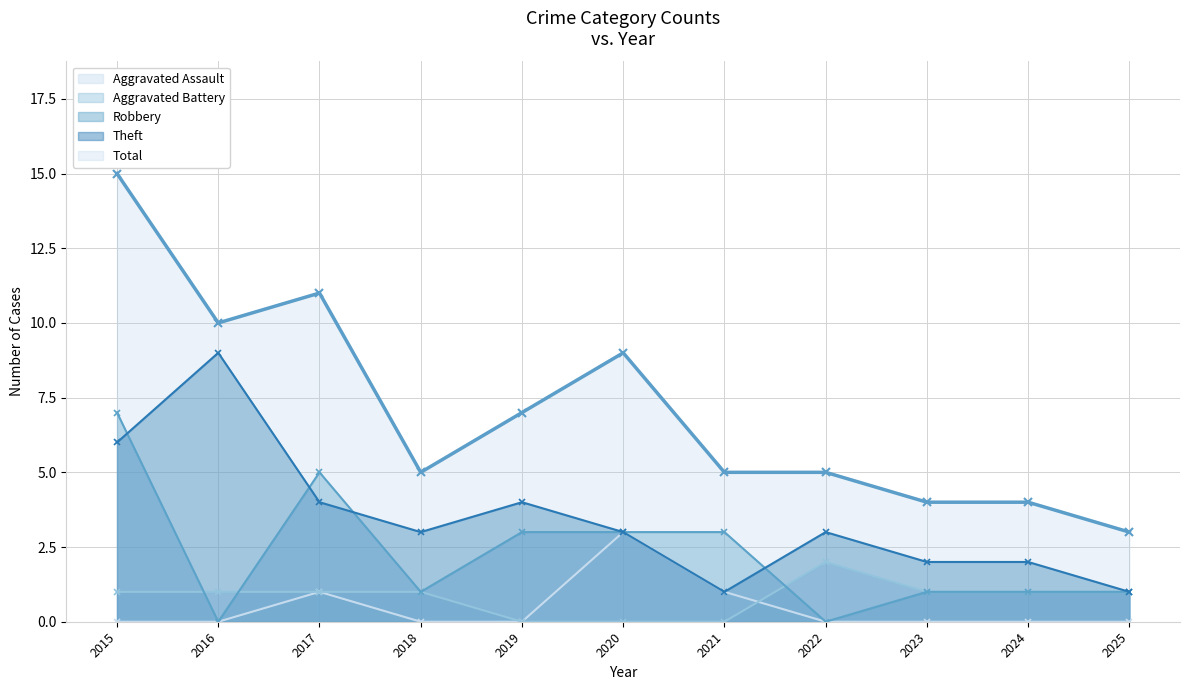

Reading left to right, extract all data points from this chart.

Aggravated Assault: 2015=0	2016=0	2017=1	2018=0	2019=0	2020=3	2021=1	2022=0	2023=0	2024=0	2025=0
Aggravated Battery: 2015=1	2016=1	2017=1	2018=1	2019=0	2020=0	2021=0	2022=2	2023=1	2024=1	2025=1
Robbery: 2015=7	2016=0	2017=5	2018=1	2019=3	2020=3	2021=3	2022=0	2023=1	2024=1	2025=1
Theft: 2015=6	2016=9	2017=4	2018=3	2019=4	2020=3	2021=1	2022=3	2023=2	2024=2	2025=1
Total: 2015=15	2016=10	2017=11	2018=5	2019=7	2020=9	2021=5	2022=5	2023=4	2024=4	2025=3